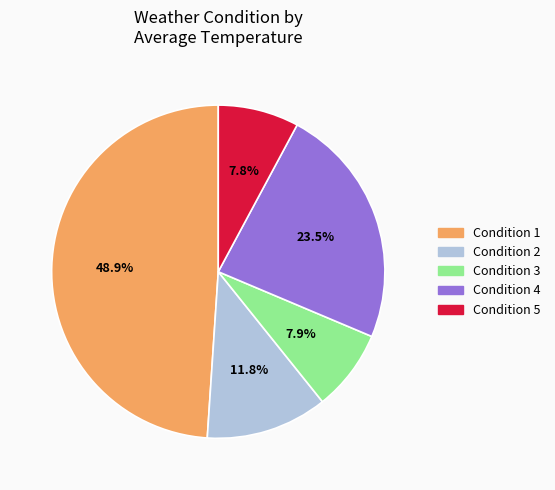

Count the number of slices in the pie.

5